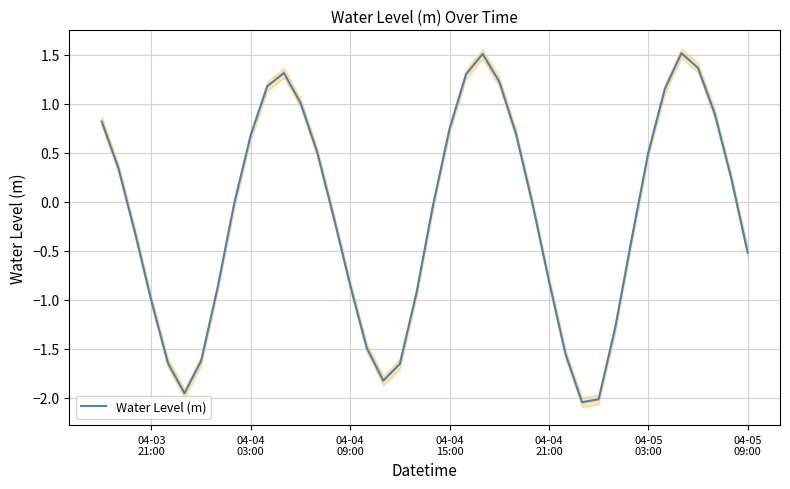

Reading right to left, what are all the values shown in this chart?

-0.5	0.2	0.9	1.4	1.5	1.2	0.5	-0.4	-1.3	-2.0	-2.0	-1.6	-0.8	-0.0	0.7	1.2	1.5	1.3	0.7	-0.0	-0.9	-1.7	-1.8	-1.5	-0.9	-0.2	0.5	1.0	1.3	1.2	0.7	-0.0	-0.9	-1.6	-2.0	-1.6	-1.0	-0.3	0.3	0.8